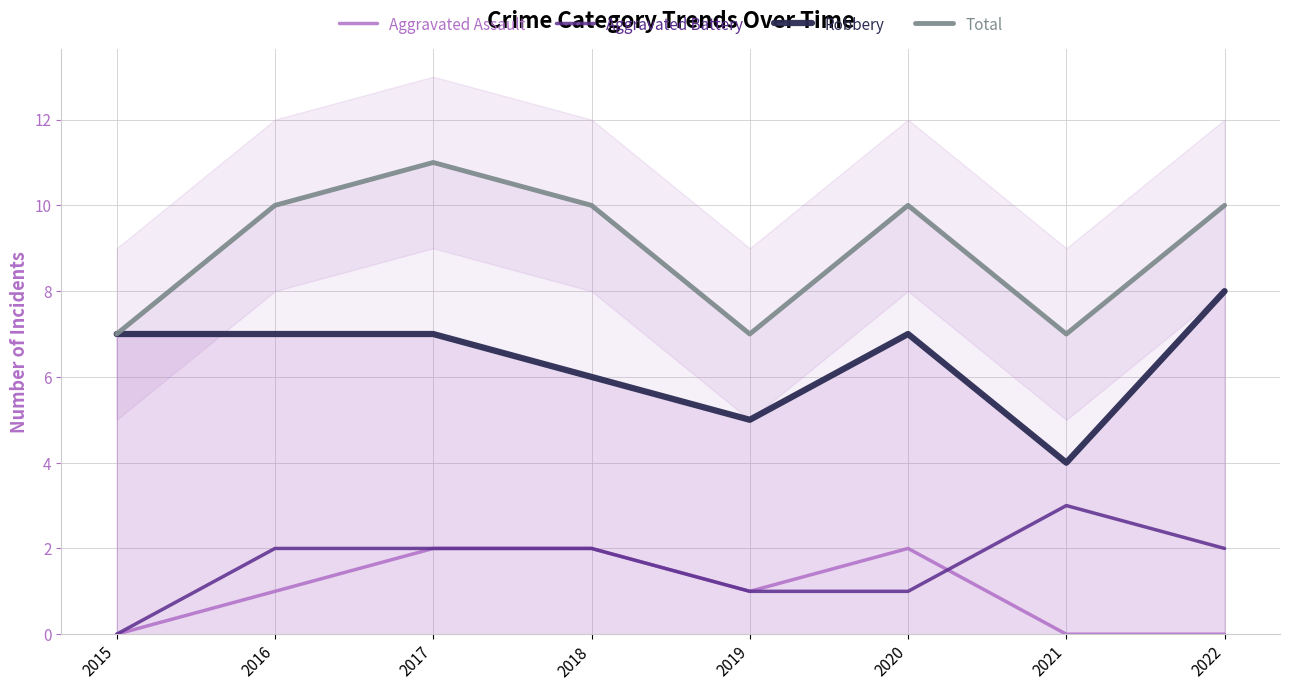

Where is the first local minimum for Aggravated Assault?

2019